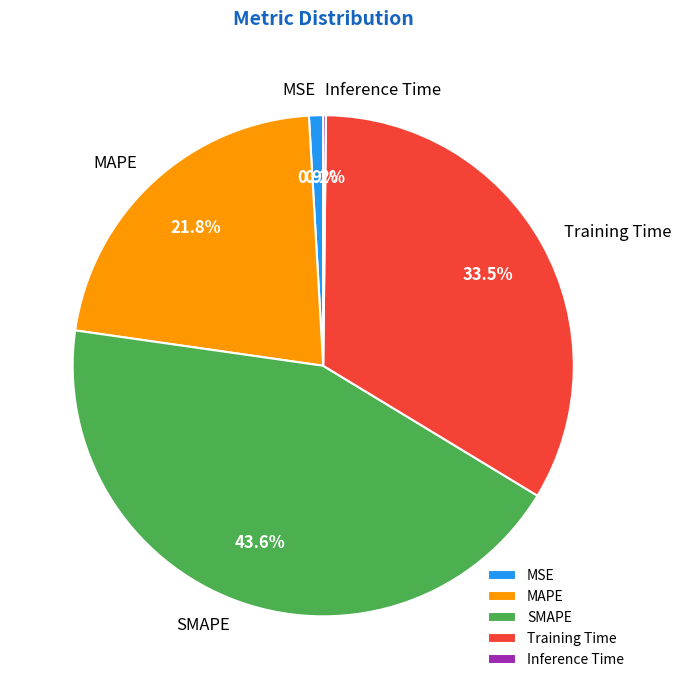

What percentage is NOT represented by MAPE?

78.2%